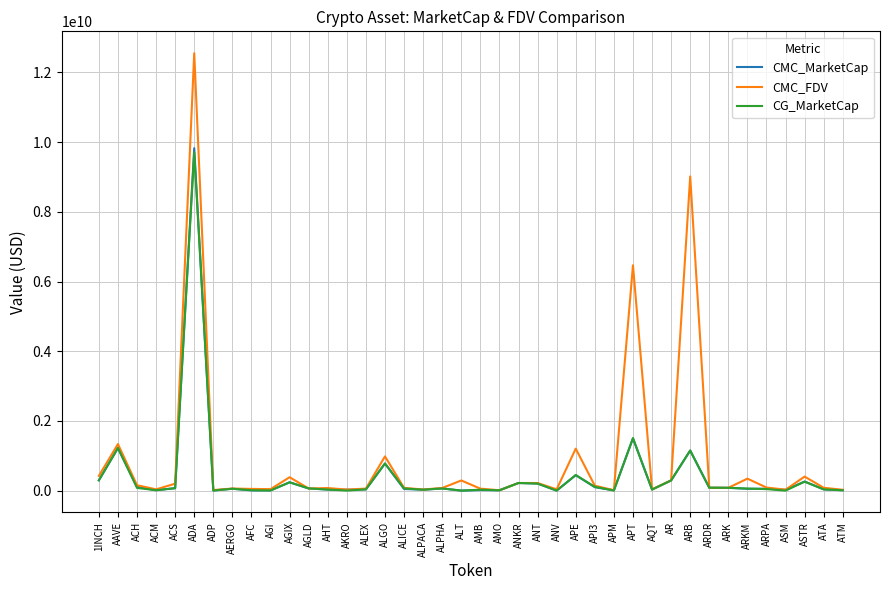

Does the chart have visible grid lines?

Yes